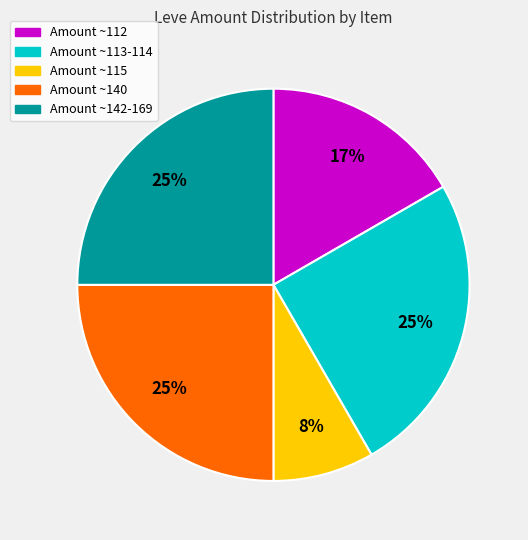

To the nearest percent, what is the average slice percentage?

20%